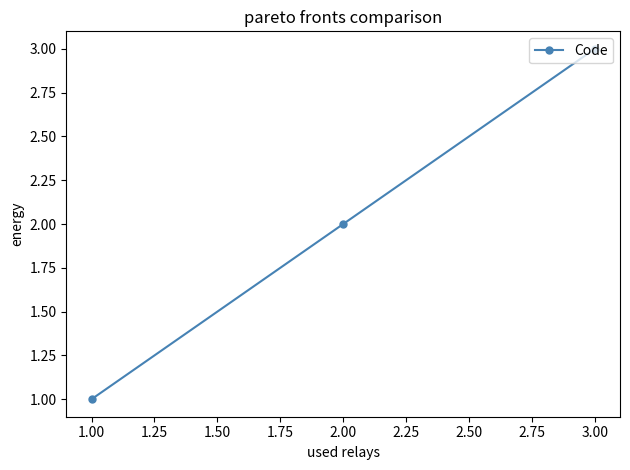

What is the change in value from 1.00 to 2.00?

+1